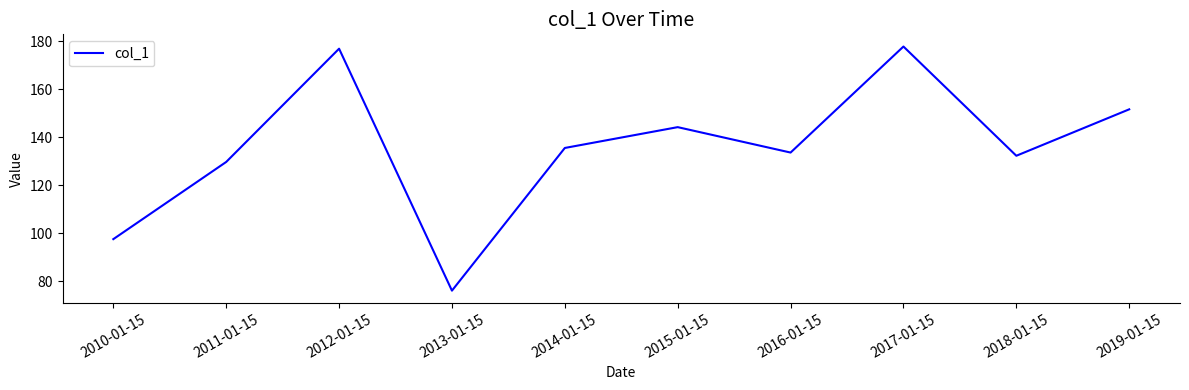

What position from the left is 2014-01-15?

5